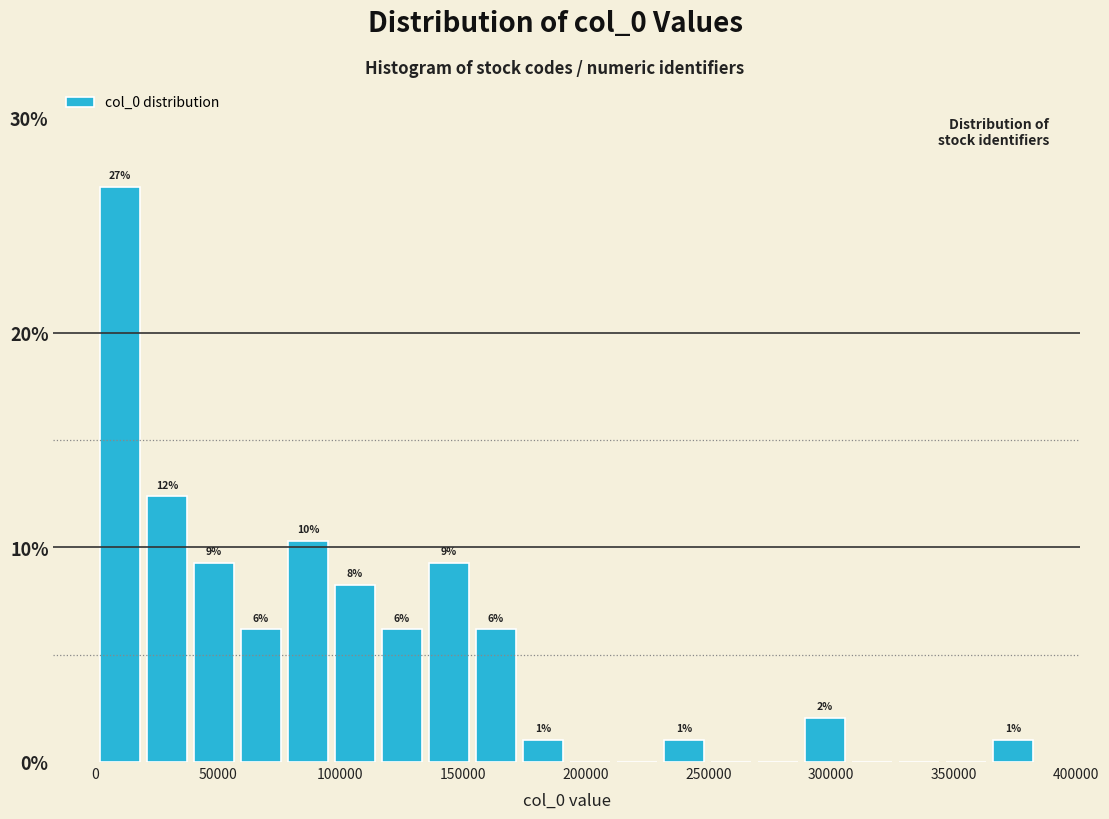

Around what value on the x-axis is the tallest bar? Give the approximate position of its centre, as read against the axis.

10000